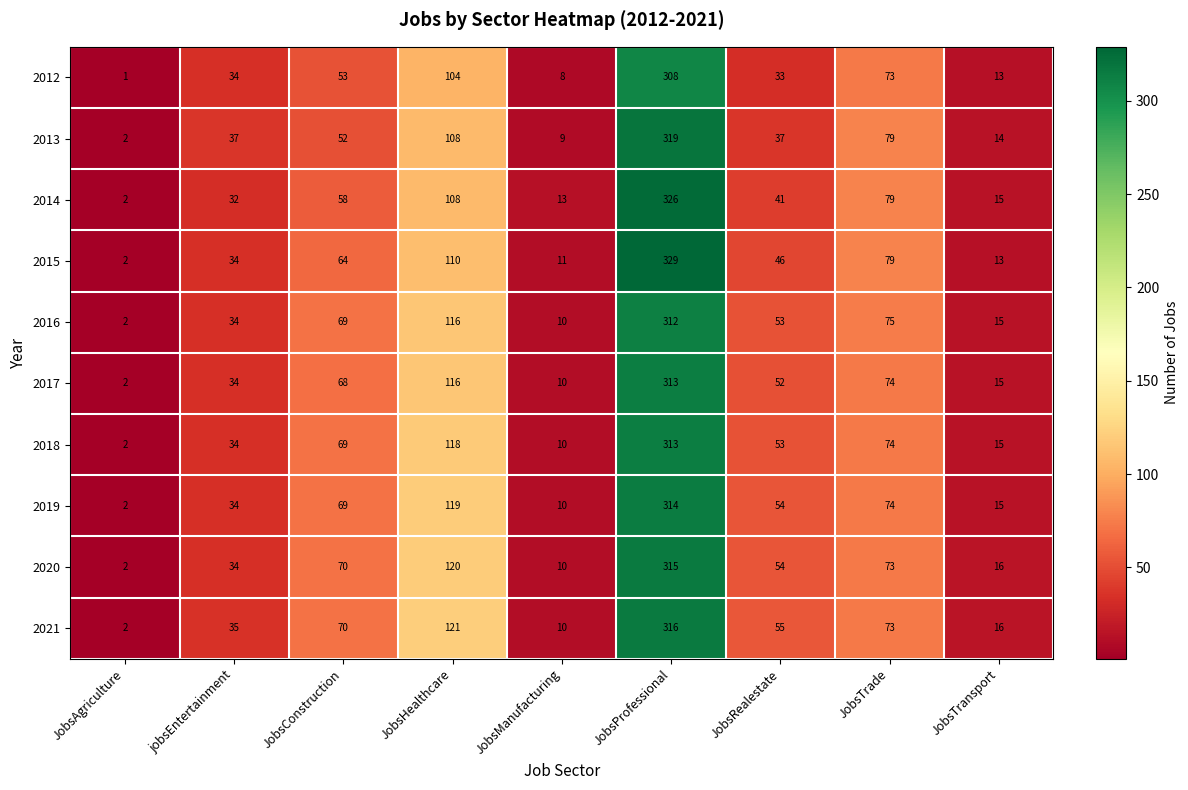

What is the maximum value shown in the chart?

329